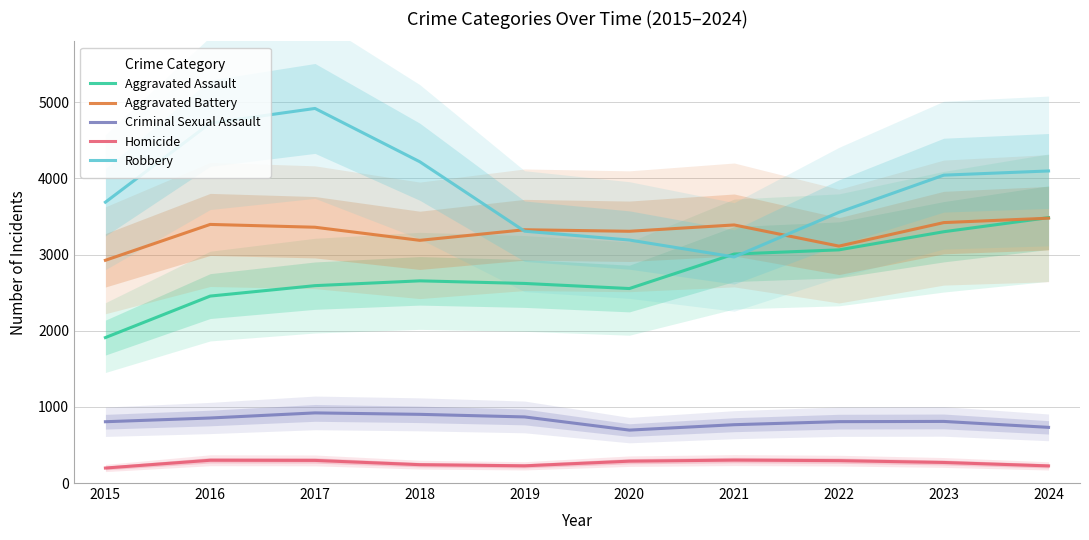

The Homicide series shows 197 at 2015. True or false?

True